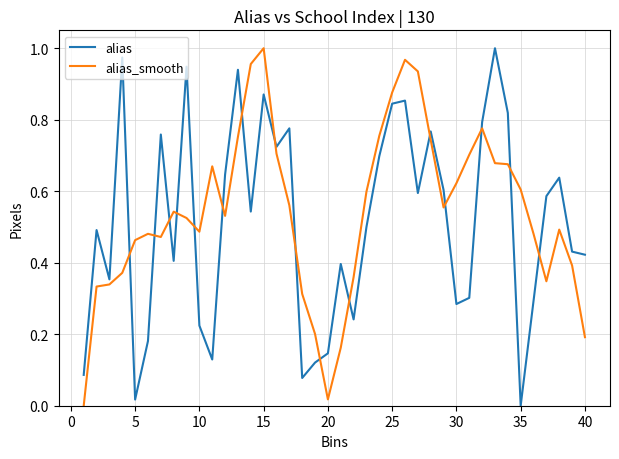

True or false: alias and alias_smooth intersect in this chart.

True